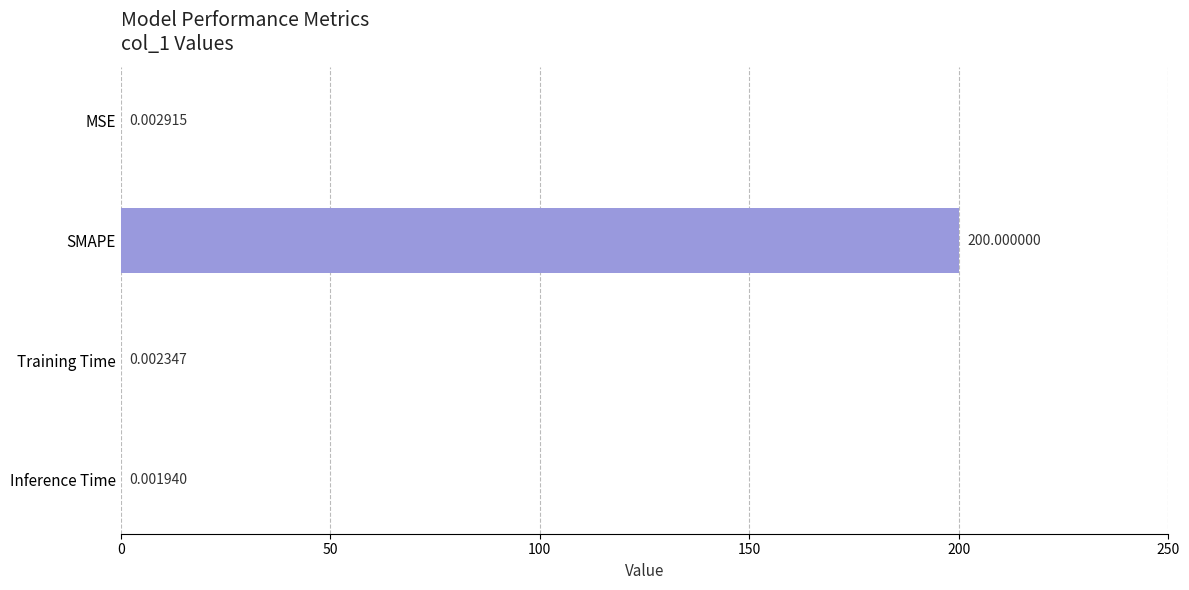

Are the bars horizontal?

Yes